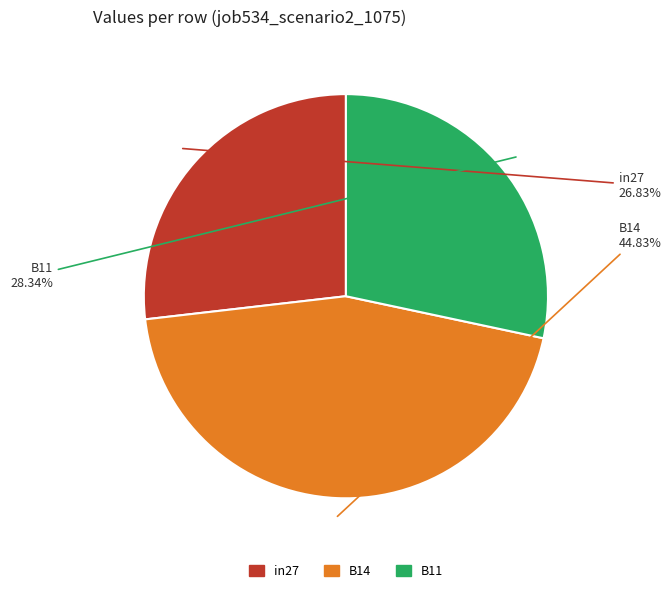

What is the largest slice in the pie chart?

B14